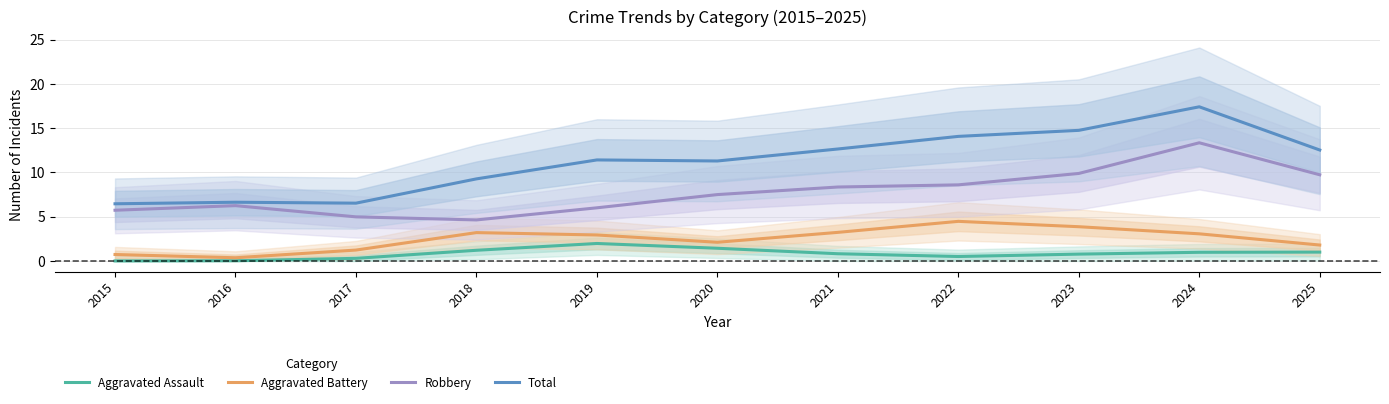

How many interior local peaks does the Total series have?

3